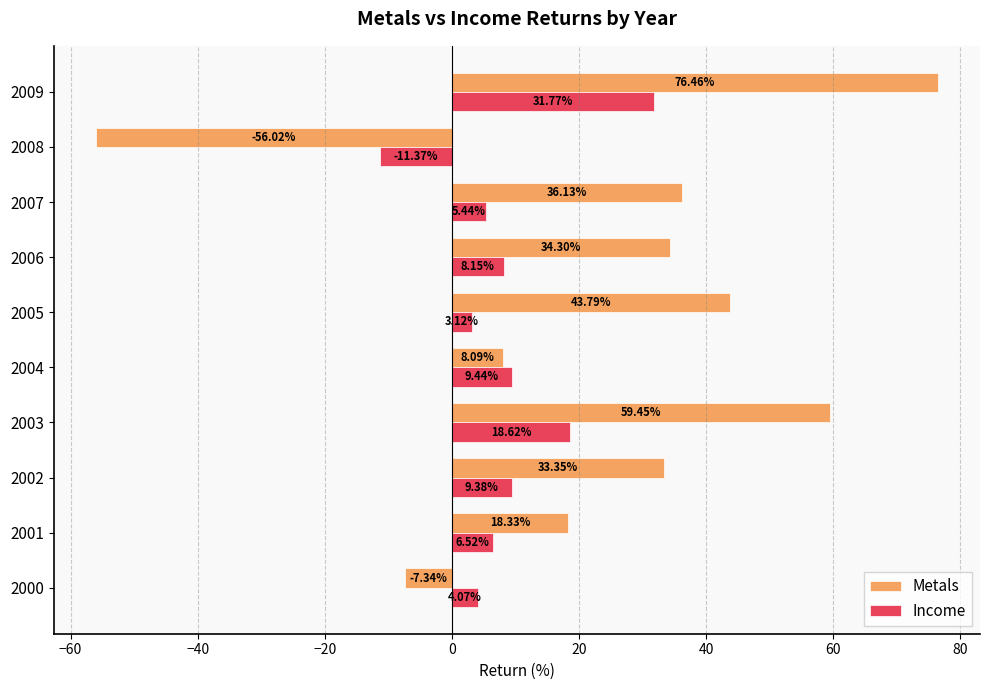

What is the sum of all Metals values?

246.5